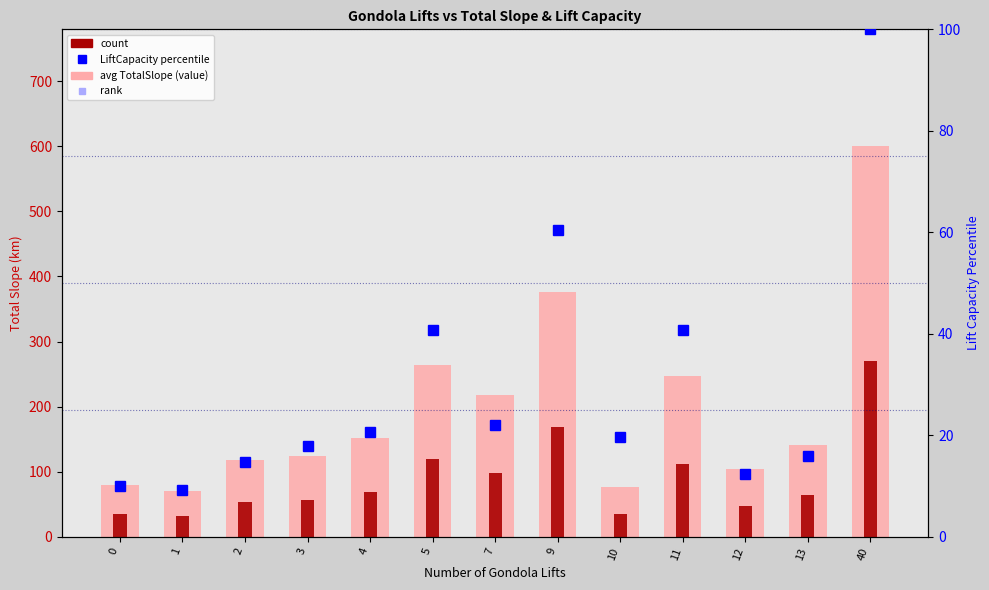

What is the maximum value shown in the chart?

600.0